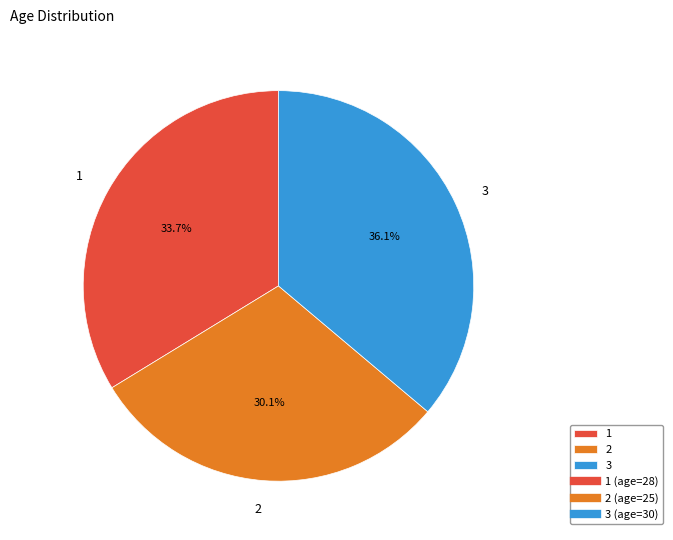

To the nearest percent, what is the combined percentage of 1 and 2?

64%